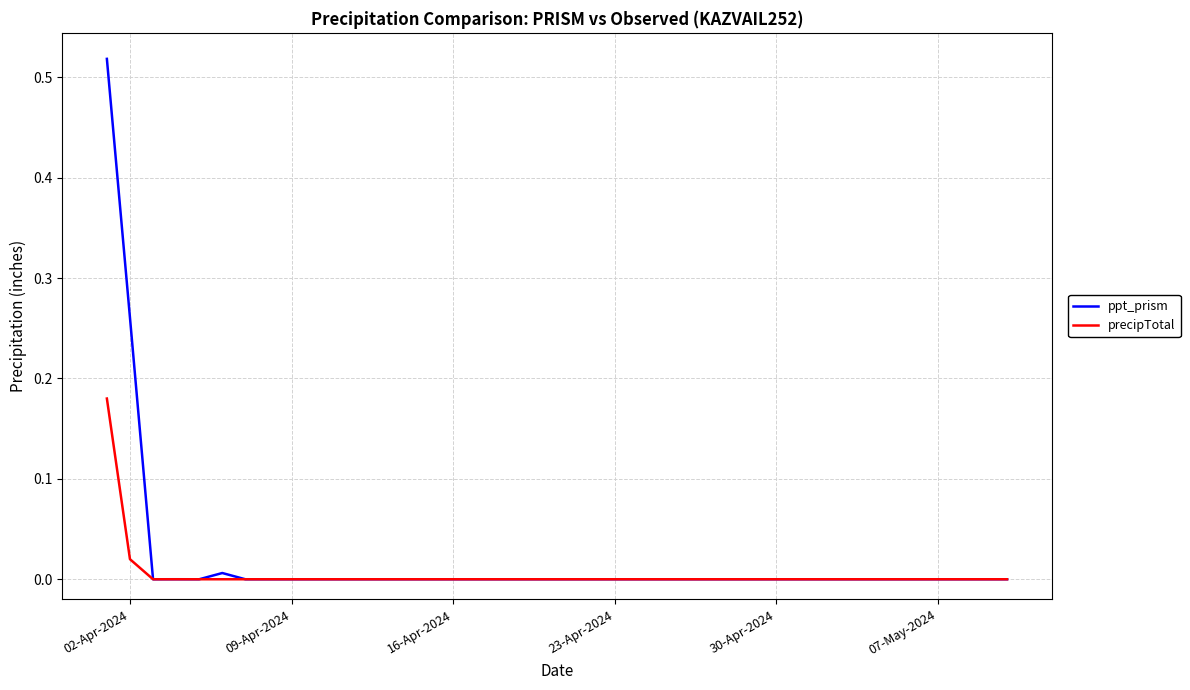

Rank the series by their maximum value, from lowest to highest.

precipTotal, ppt_prism